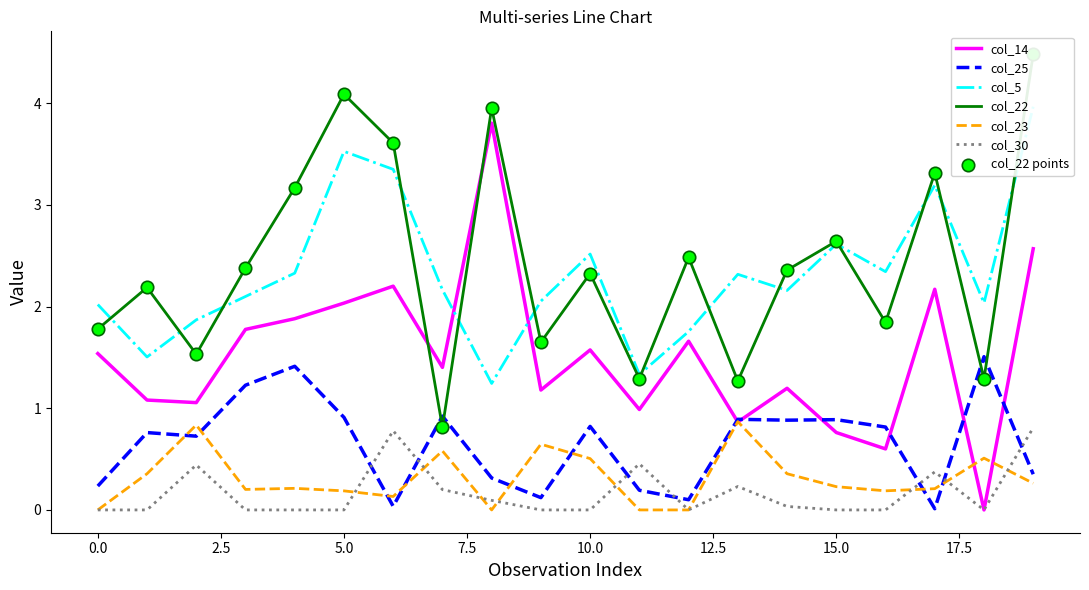

At how many categories does at least one series exceed 1?

20